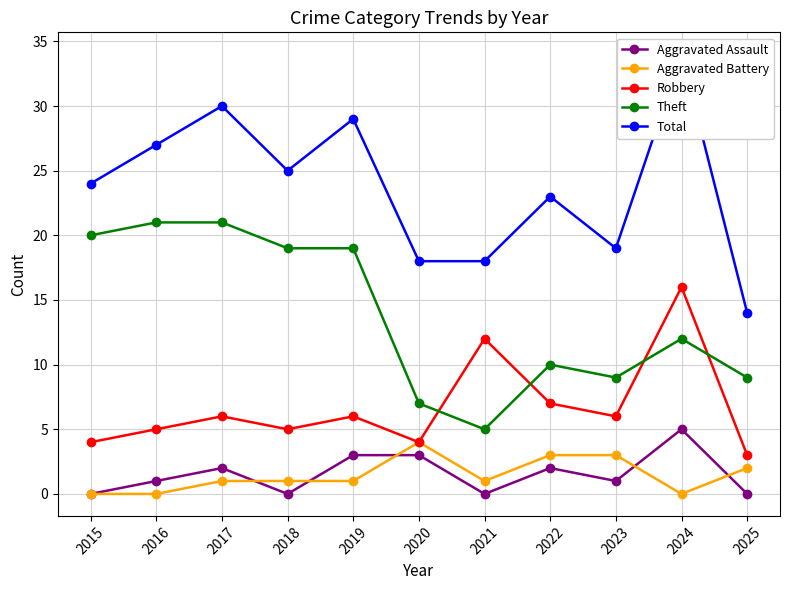

What is the value of the Robbery point at the 6th from the left?

4